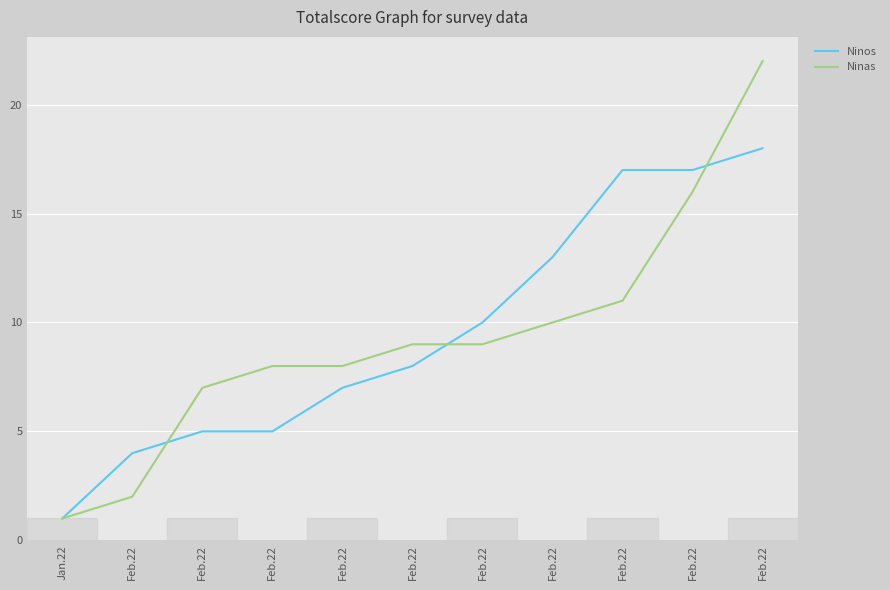

What are all the series names shown in the legend?

Ninos, Ninas